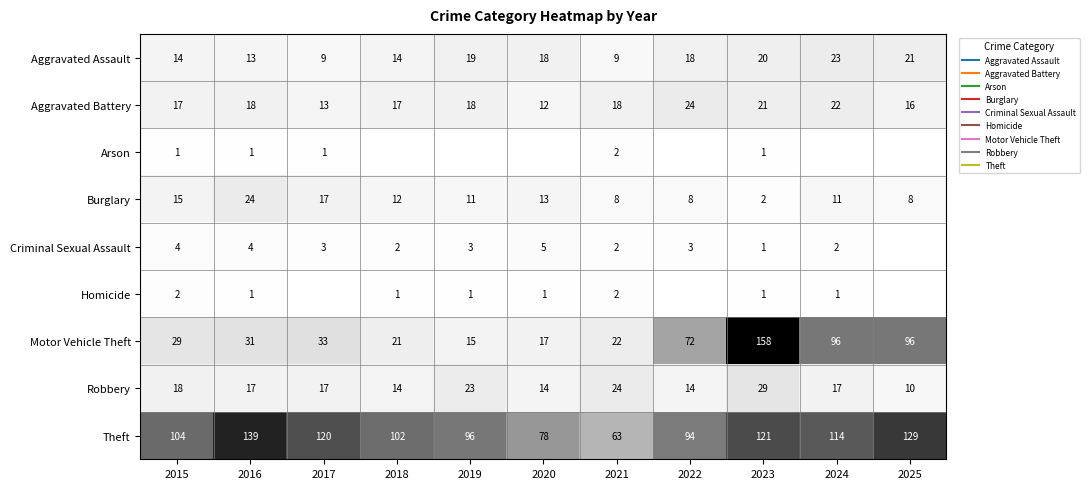

Rank the categories by Arson value from lowest to highest.

2018, 2019, 2020, 2022, 2024, 2025, 2015, 2016, 2017, 2023, 2021